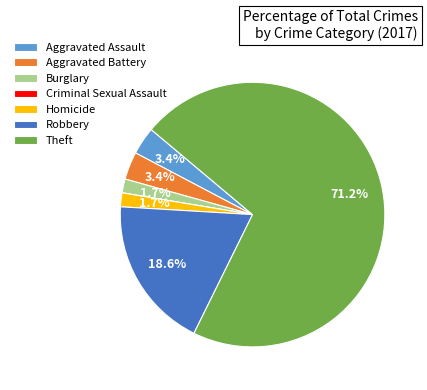

Is there a majority slice in this chart?

Yes